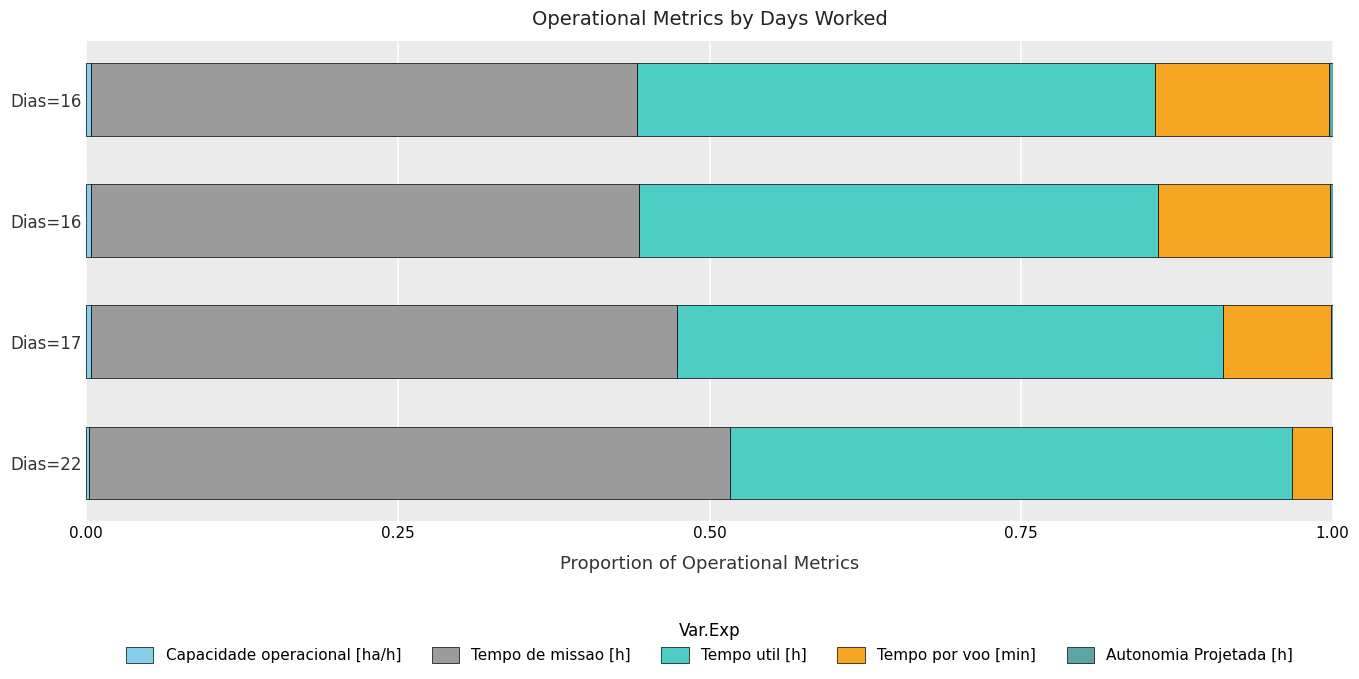

Count the number of categories in the chart.

4